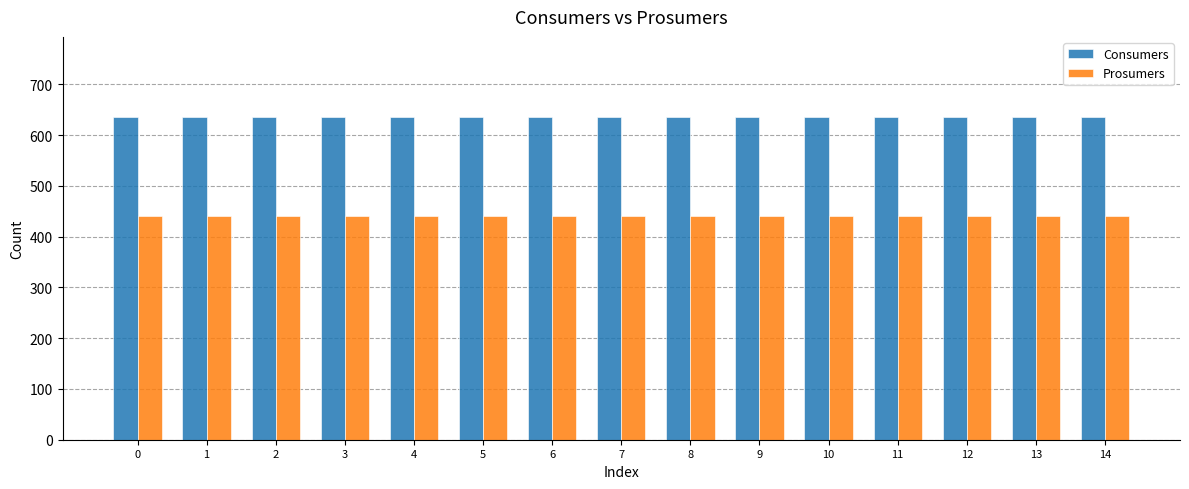

Reading right to left, what are all the values shown in this chart?

Consumers: 14=635	13=635	12=635	11=635	10=635	9=635	8=635	7=635	6=635	5=635	4=635	3=635	2=635	1=635	0=635
Prosumers: 14=440	13=440	12=440	11=440	10=440	9=440	8=440	7=440	6=440	5=440	4=440	3=440	2=440	1=440	0=440